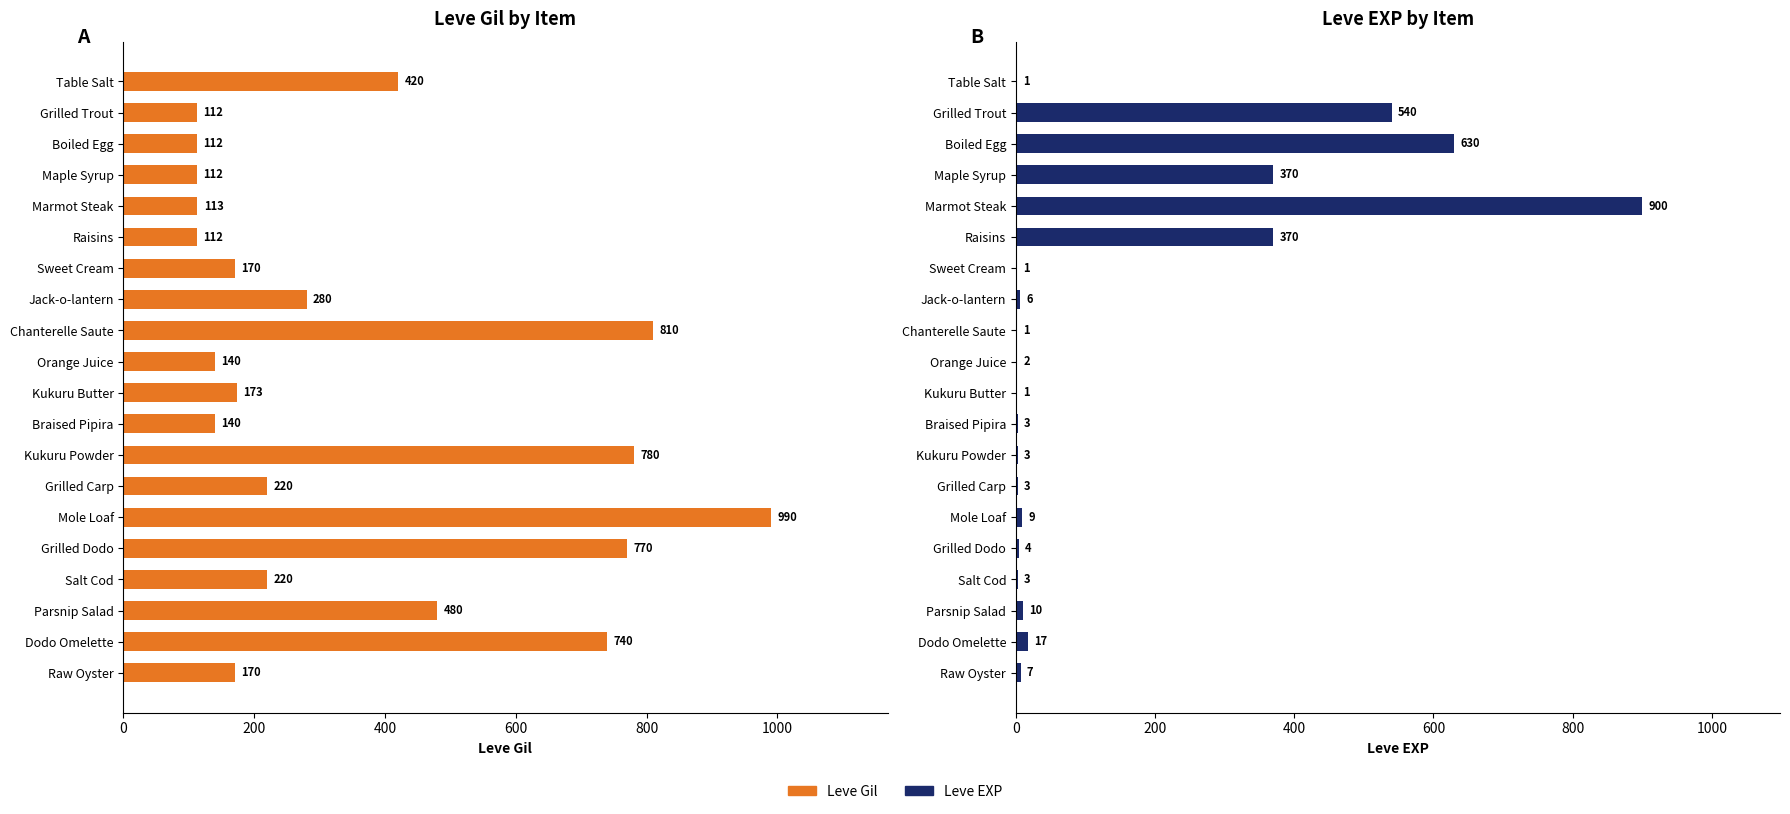

Does the chart contain any negative values?

No